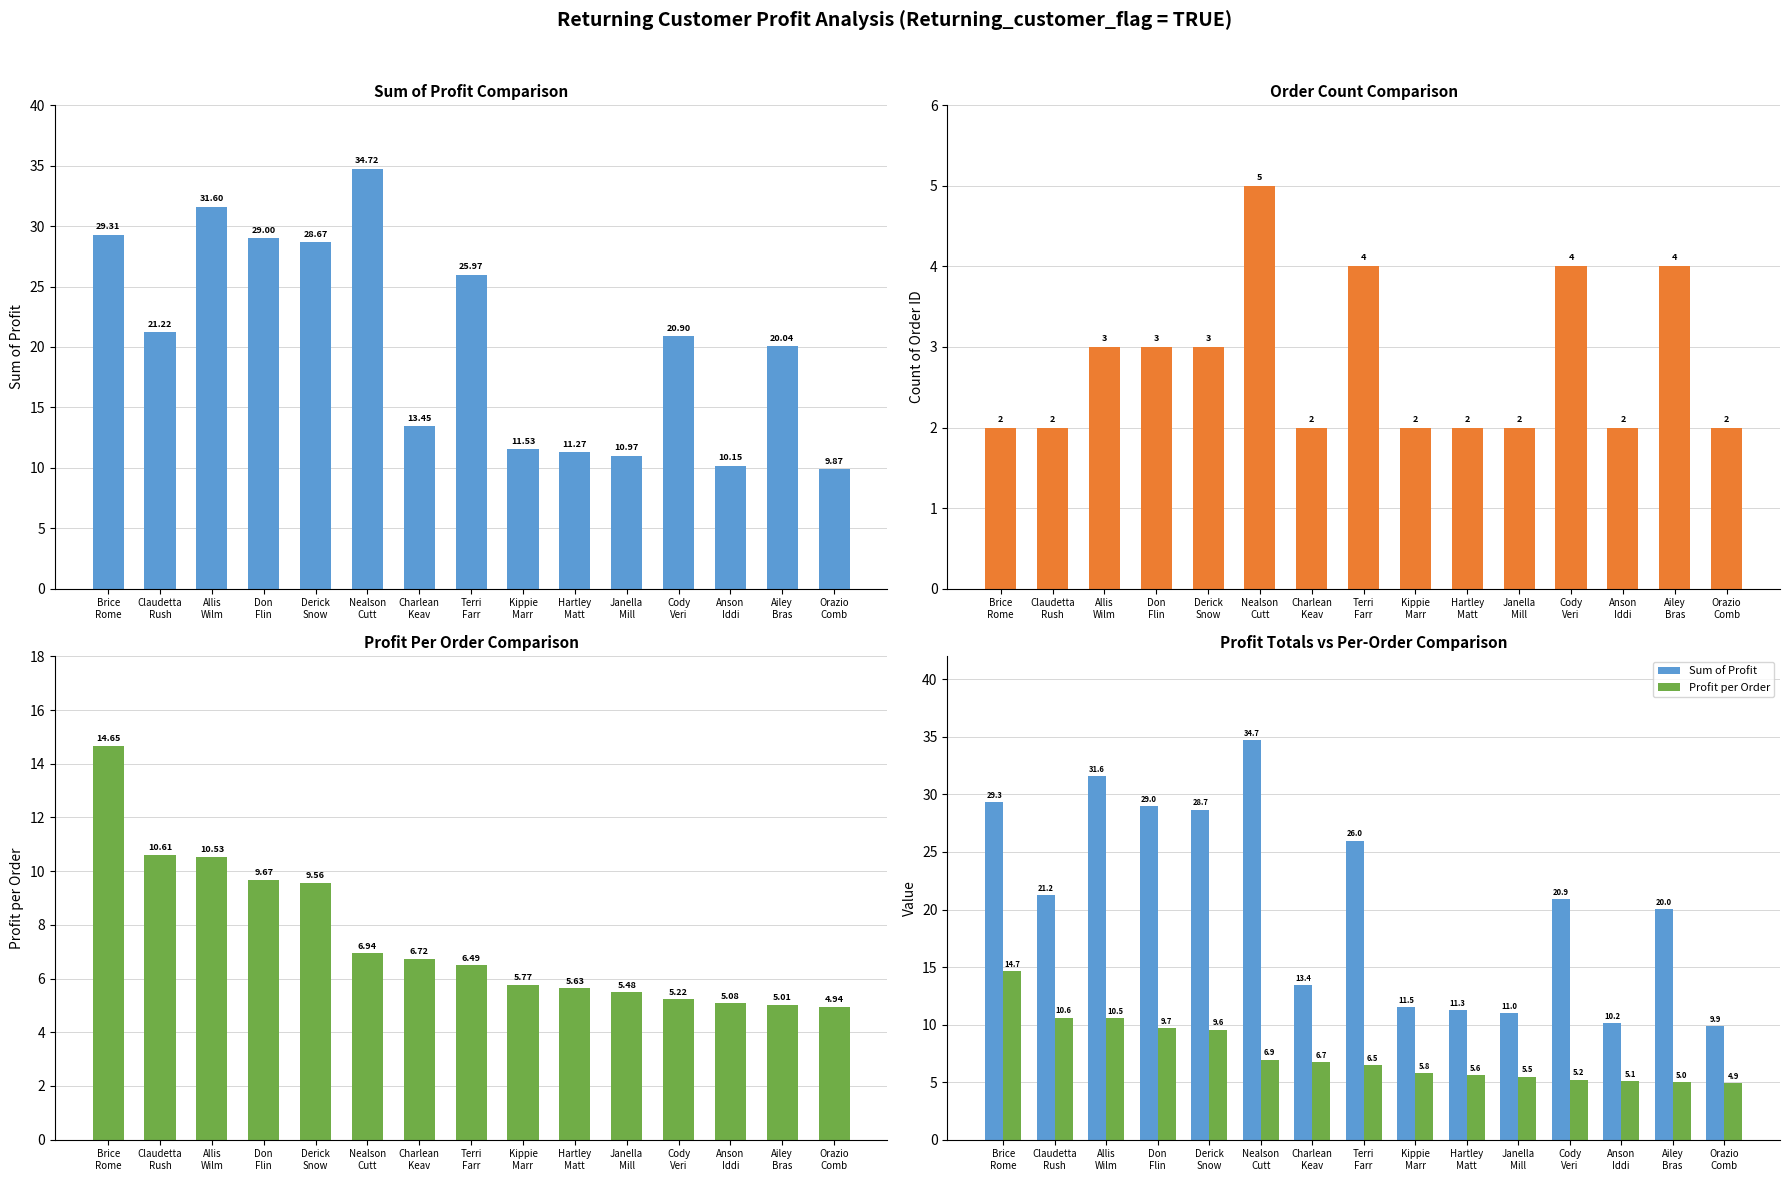

The Profit per Order series shows 8.3 at Hartley
Matt. True or false?

False